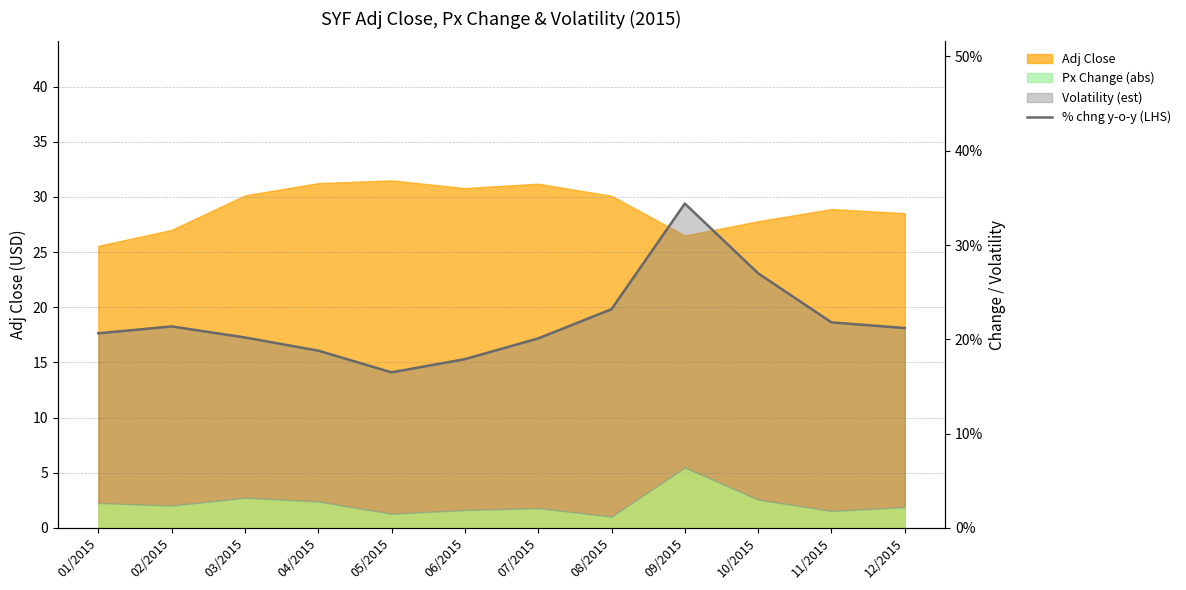

Reading left to right, list all the values displayed in this chart.

0.2	0.2	0.2	0.2	0.2	0.2	0.2	0.2	0.3	0.3	0.2	0.2